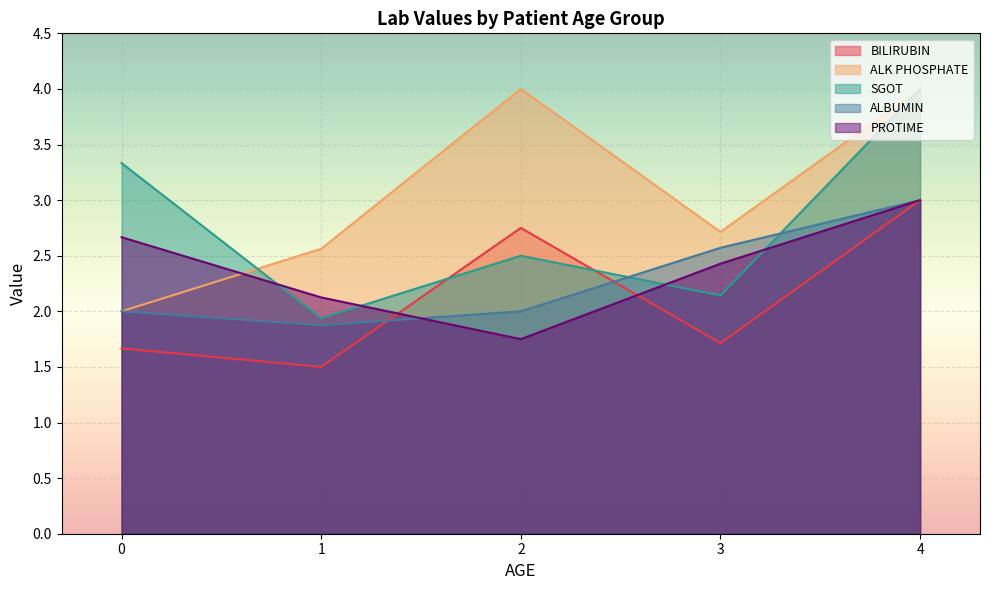

At how many categories does at least one series exceed 1?

5